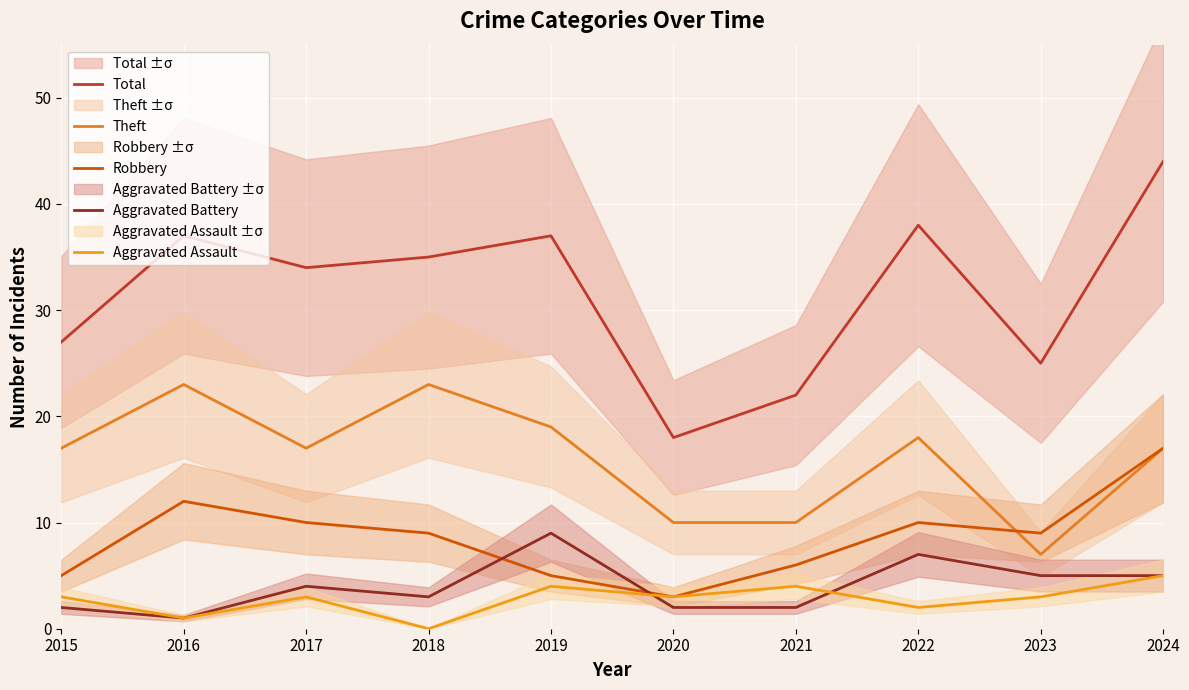

What is the difference between the maximum and minimum values in the Aggravated Assault series?

5